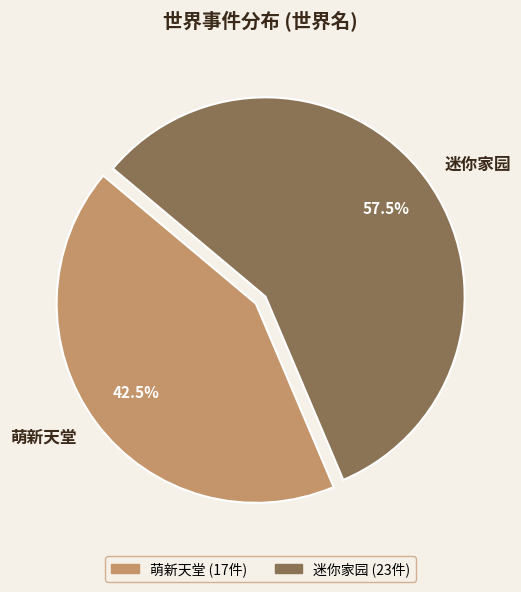

Which category has the smallest portion of the pie?

萌新天堂